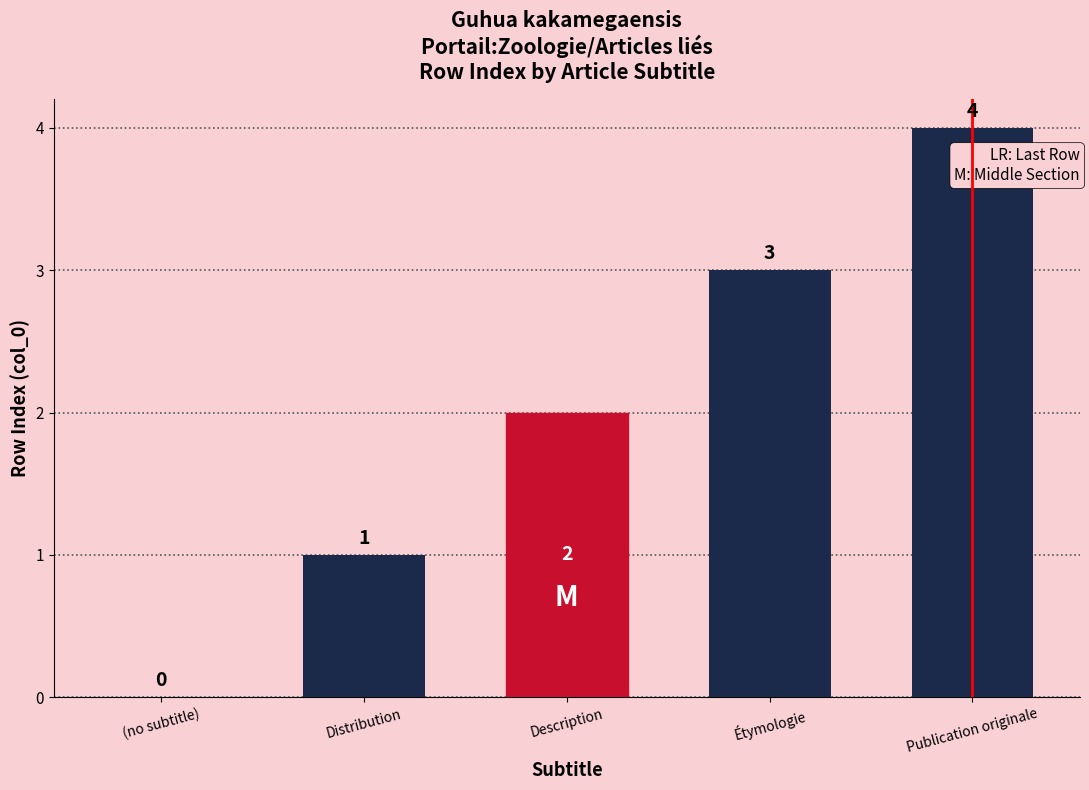

Is it true that the value at Distribution is 2?

False